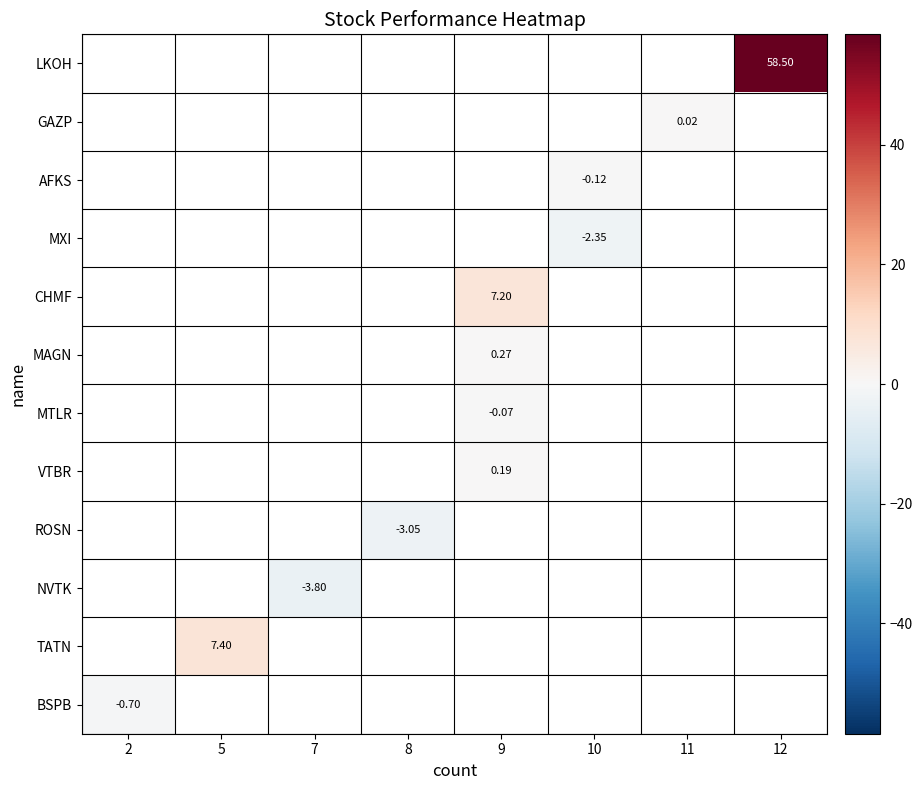

Is the value of VTBR at 2 greater than the value of GAZP at 5?

No